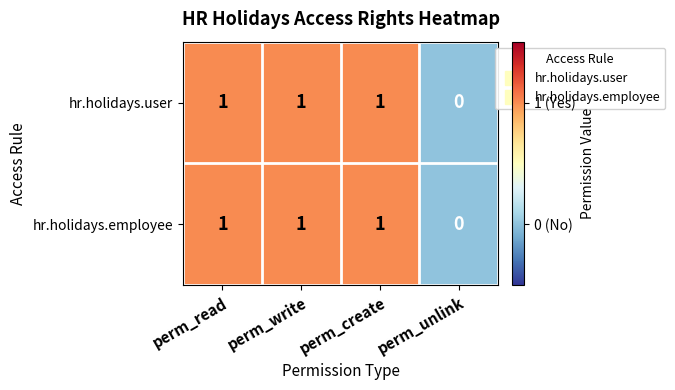

How many hr.holidays.user values are between 1 and 2?

3